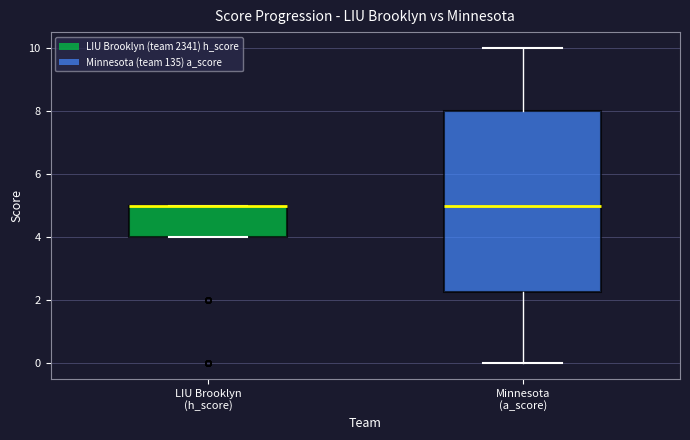

Reading left to right, read every box against the y-axis: the position of its median line, the range the box covers, and the ends of its whiskers. The values are not printed on the chart, so give them approximately, as read against the axis.

LIU Brooklyn (h_score): median 5.0 (drawn on the box's upper edge), box 4.0 to 5.0, whiskers 4.0 to 5.0
Minnesota (a_score): median 5.0, box 2.2 to 8.0, whiskers 0.0 to 10.0